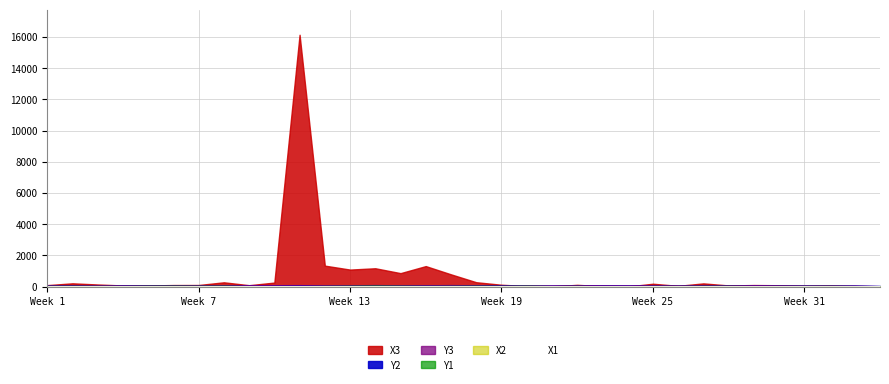

How many data points in Y3 are above 79?

17